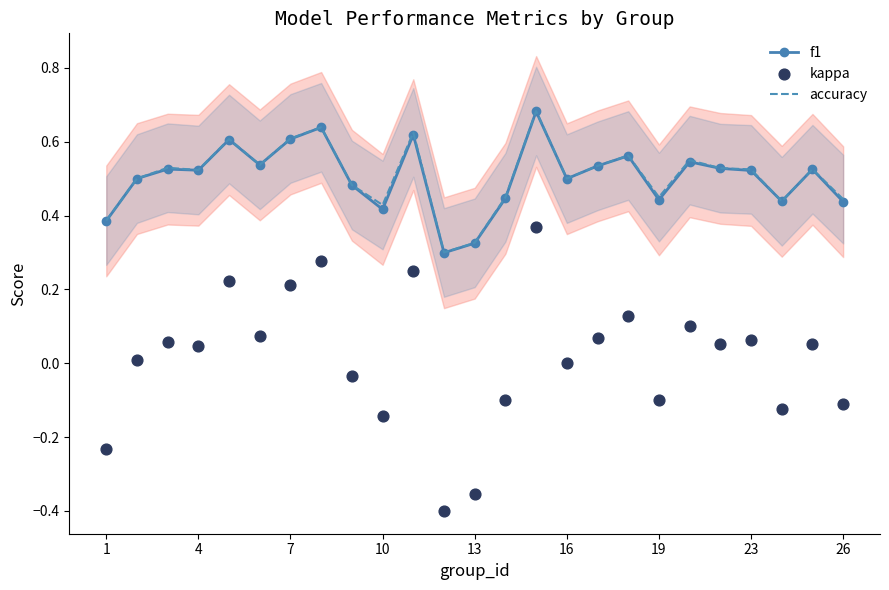

Is it true that accuracy equals 0.5 at 16?

True